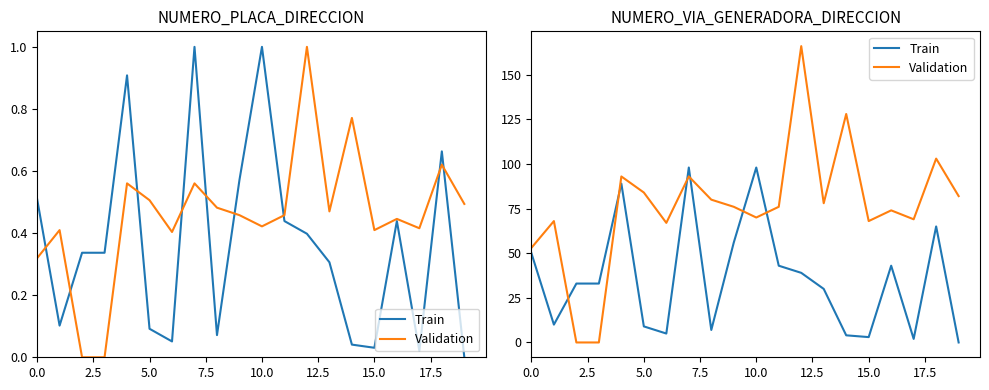

After their last crossing, which series has the higher values: Validation or Train?

Validation